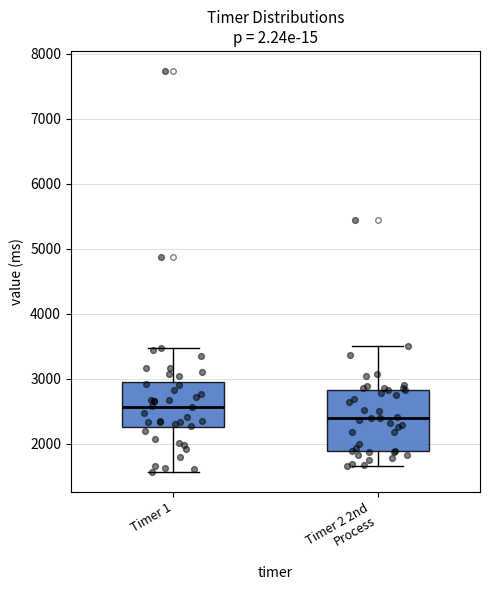

Where does the median line of the box for Timer 1 sit on the y-axis? The values are not printed on the chart, so give them approximately, as read against the axis.

2600